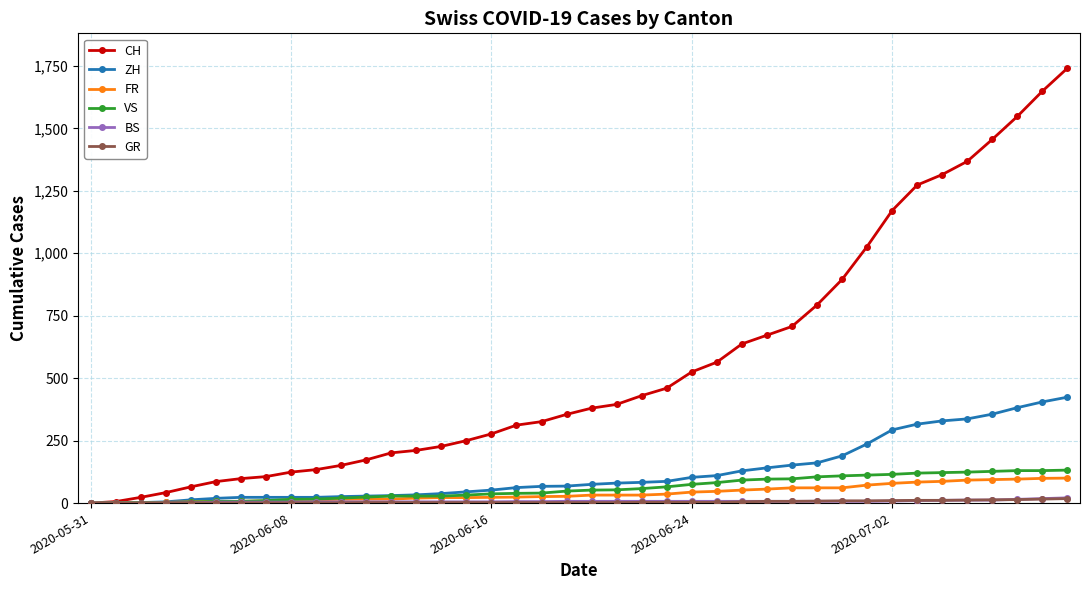

What is the value of the ZH point at the 25th from the left?

103